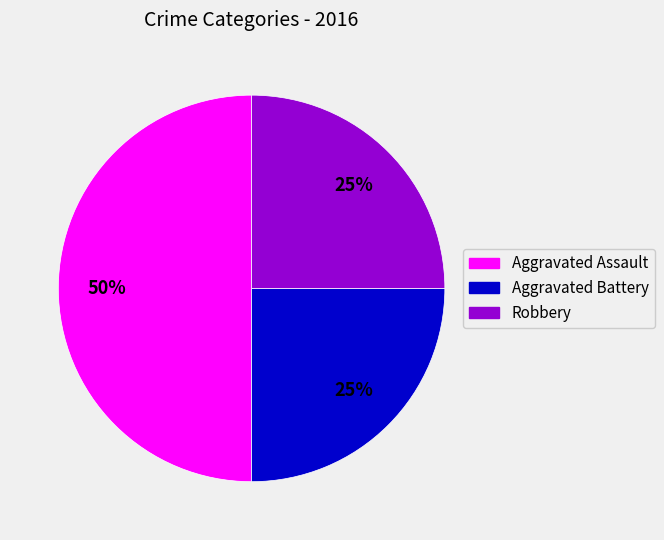

To the nearest percent, what is the average slice percentage?

33%